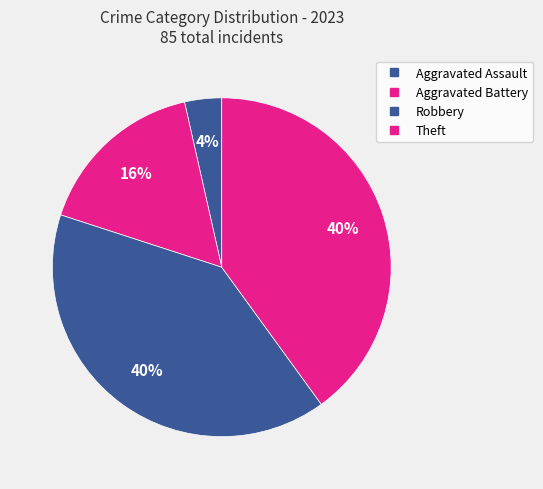

How many slices are in this pie chart?

4